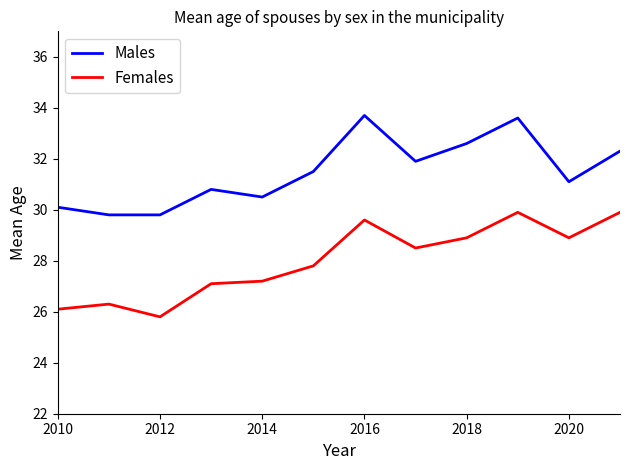

Which series has the largest total across all categories?

Males